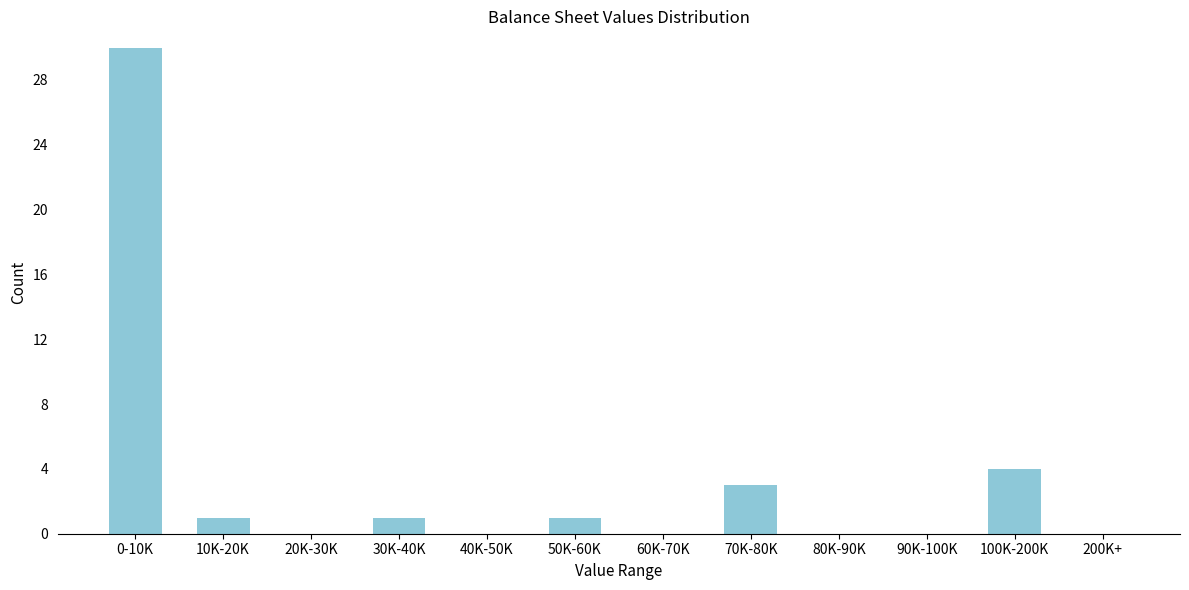

Reading left to right, extract all data points from this chart.

0-10K=30	10K-20K=1	20K-30K=0	30K-40K=1	40K-50K=0	50K-60K=1	60K-70K=0	70K-80K=3	80K-90K=0	90K-100K=0	100K-200K=4	200K+=0